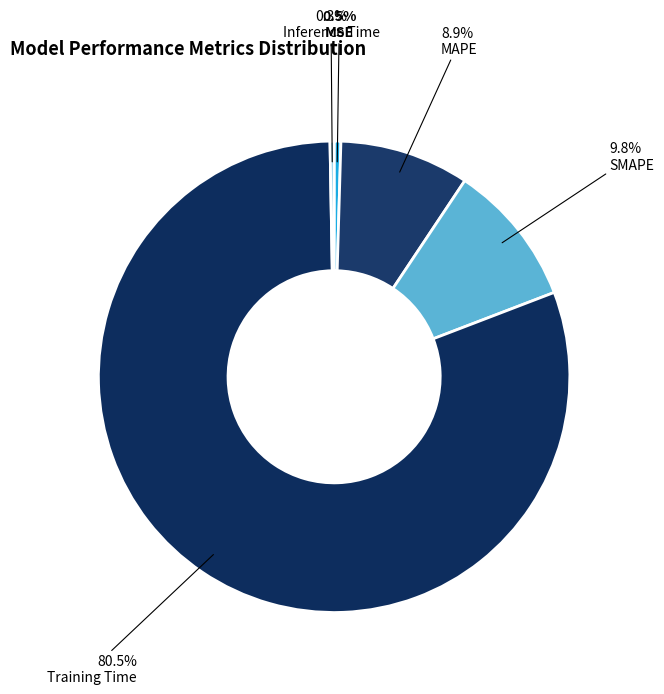

True or false: SMAPE accounts for 19% of the total.

False